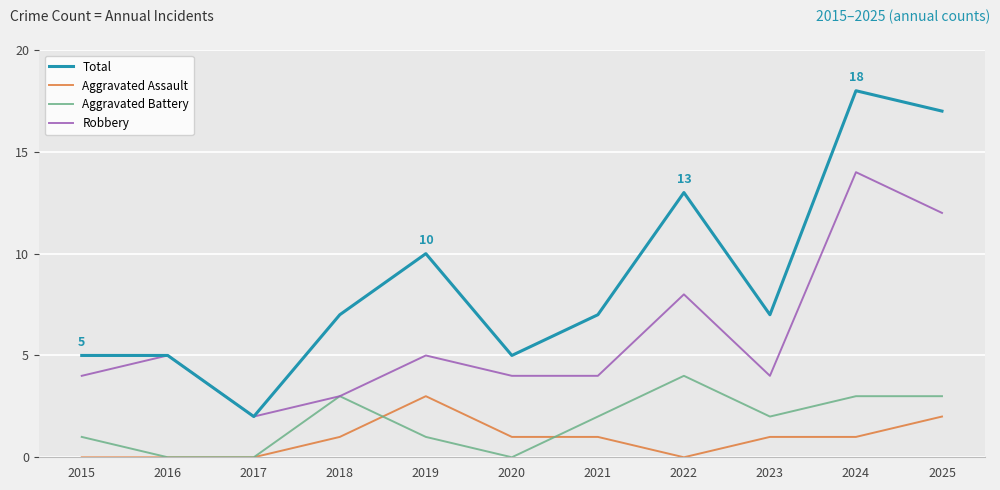

Is it true that Aggravated Assault equals 1 at 2023?

True